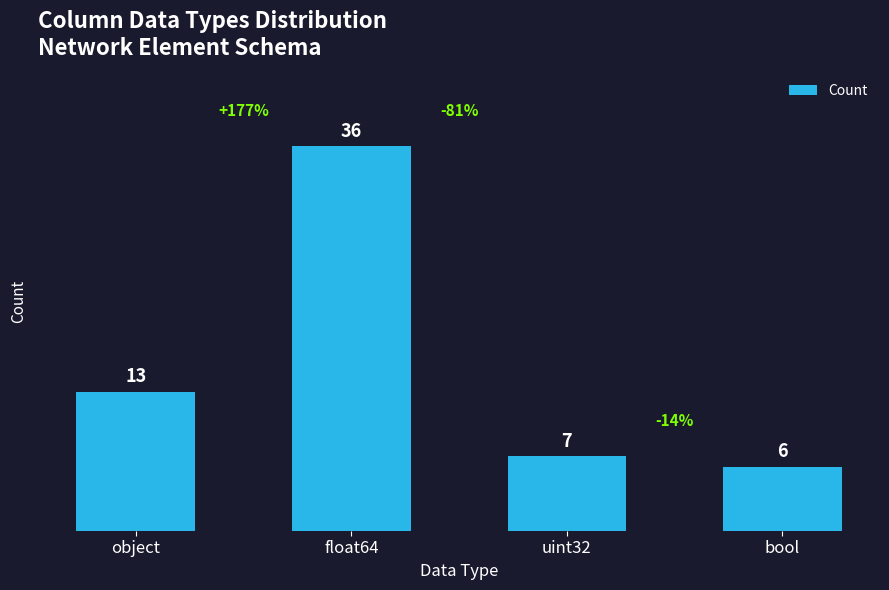

True or false: the data shows 17 at float64.

False